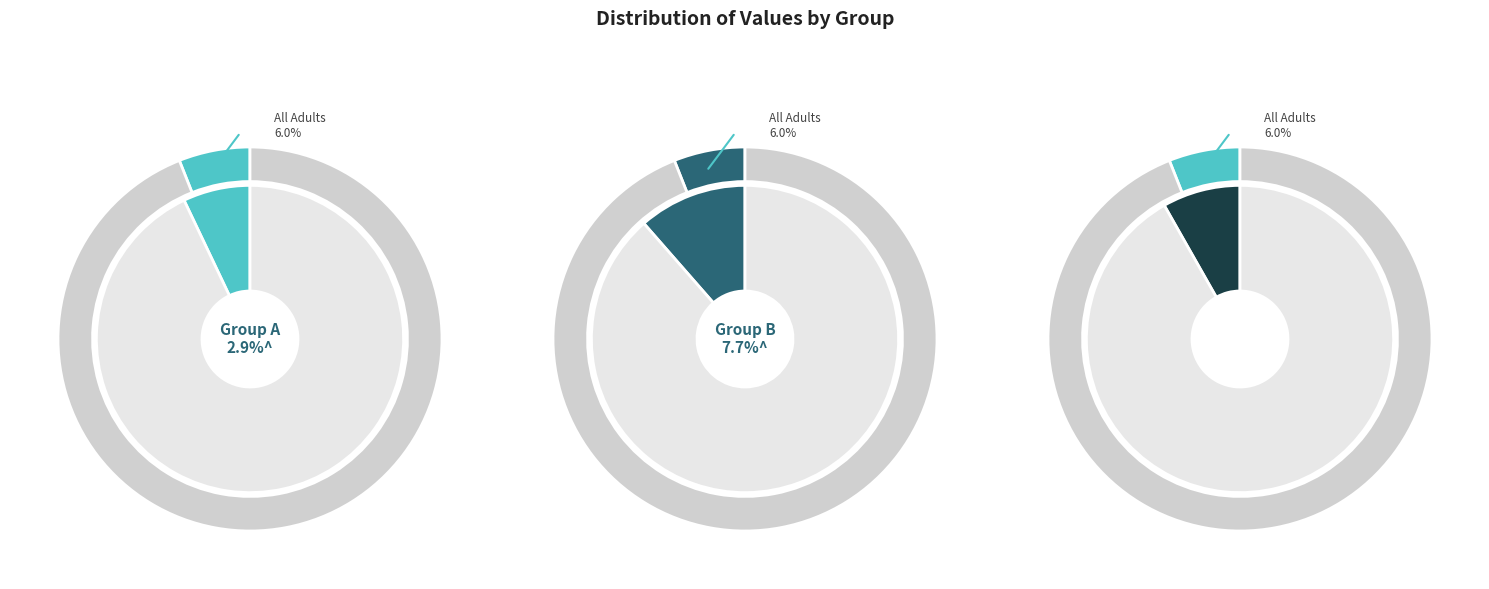

Is there a majority slice in this chart?

No